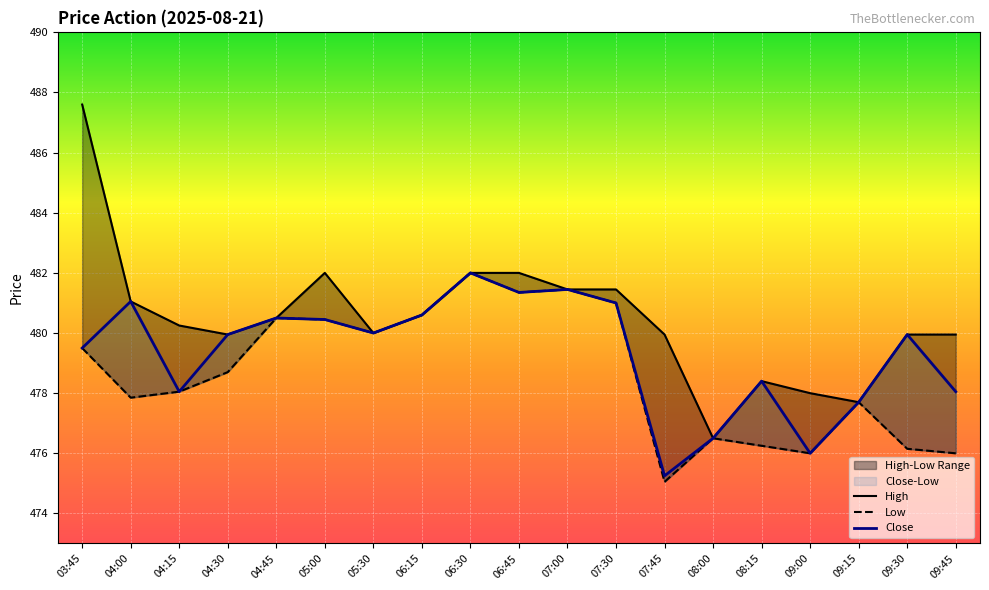

At how many categories does at least one series exceed 486?

1